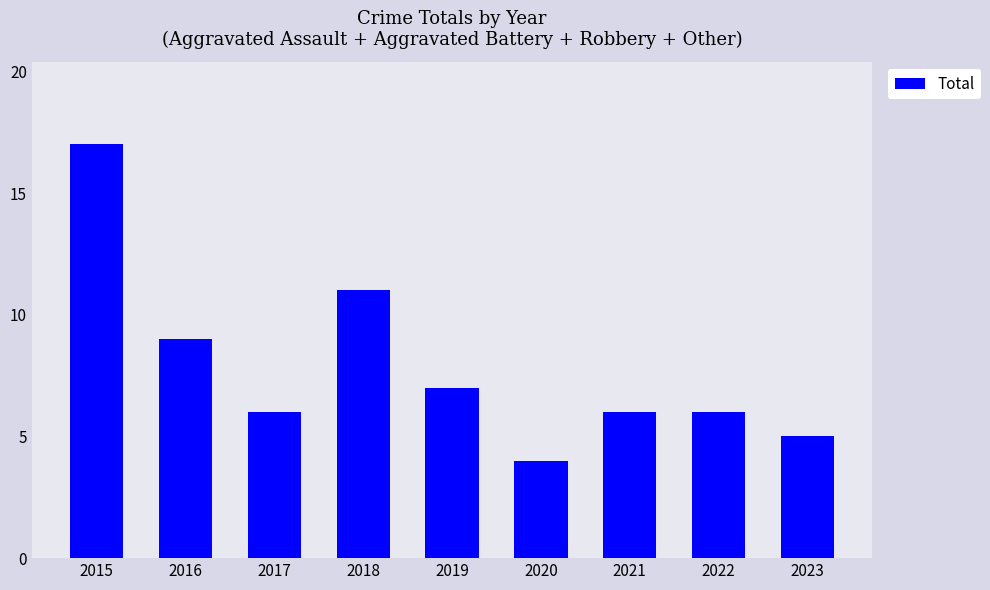

What value does the data have at 2021?

6